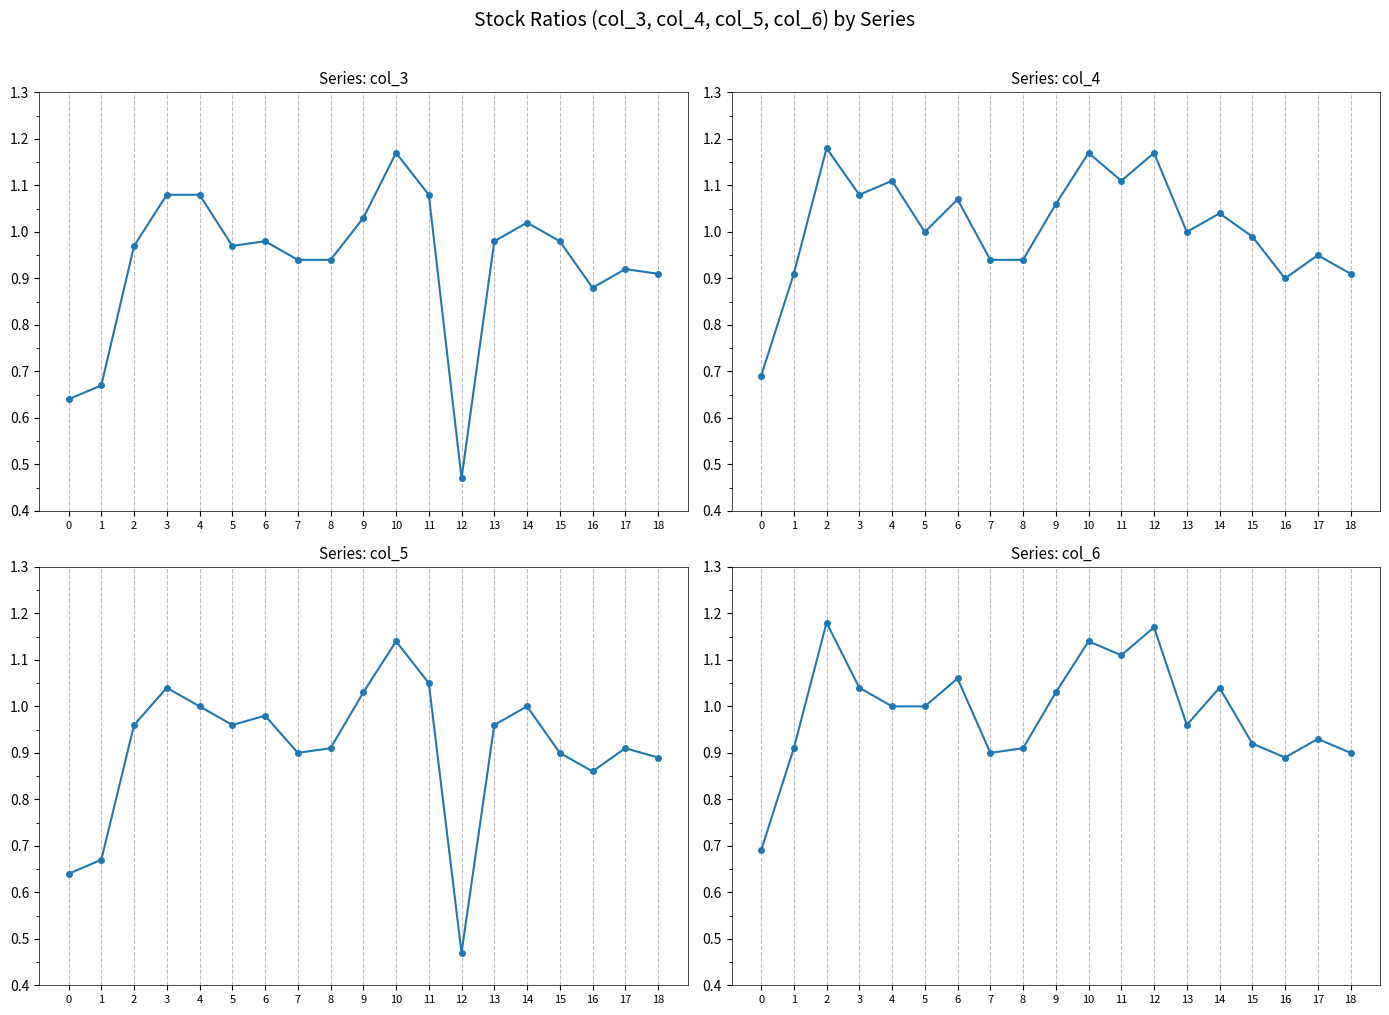

Reading right to left, what are all the values shown in this chart?

col_3: 18=0.9	17=0.9	16=0.9	15=1.0	14=1.0	13=1.0	12=0.5	11=1.1	10=1.2	9=1.0	8=0.9	7=0.9	6=1.0	5=1.0	4=1.1	3=1.1	2=1.0	1=0.7	0=0.6
col_4: 18=0.9	17=0.9	16=0.9	15=1.0	14=1.0	13=1.0	12=1.2	11=1.1	10=1.2	9=1.1	8=0.9	7=0.9	6=1.1	5=1.0	4=1.1	3=1.1	2=1.2	1=0.9	0=0.7
col_5: 18=0.9	17=0.9	16=0.9	15=0.9	14=1.0	13=1.0	12=0.5	11=1.1	10=1.1	9=1.0	8=0.9	7=0.9	6=1.0	5=1.0	4=1.0	3=1.0	2=1.0	1=0.7	0=0.6
col_6: 18=0.9	17=0.9	16=0.9	15=0.9	14=1.0	13=1.0	12=1.2	11=1.1	10=1.1	9=1.0	8=0.9	7=0.9	6=1.1	5=1.0	4=1.0	3=1.0	2=1.2	1=0.9	0=0.7